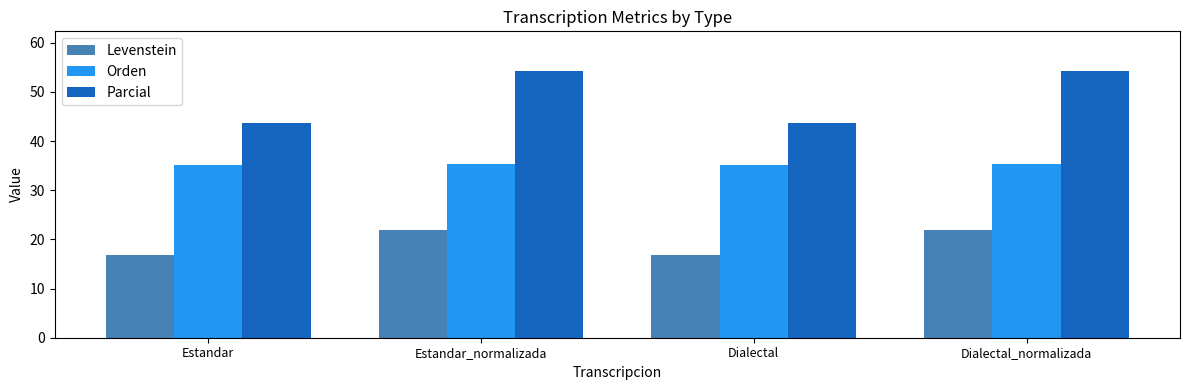

Reading right to left, list all the values displayed in this chart.

Levenstein: Dialectal_normalizada=21.8	Dialectal=16.9	Estandar_normalizada=21.8	Estandar=16.9
Orden: Dialectal_normalizada=35.4	Dialectal=35.1	Estandar_normalizada=35.4	Estandar=35.1
Parcial: Dialectal_normalizada=54.2	Dialectal=43.8	Estandar_normalizada=54.2	Estandar=43.8